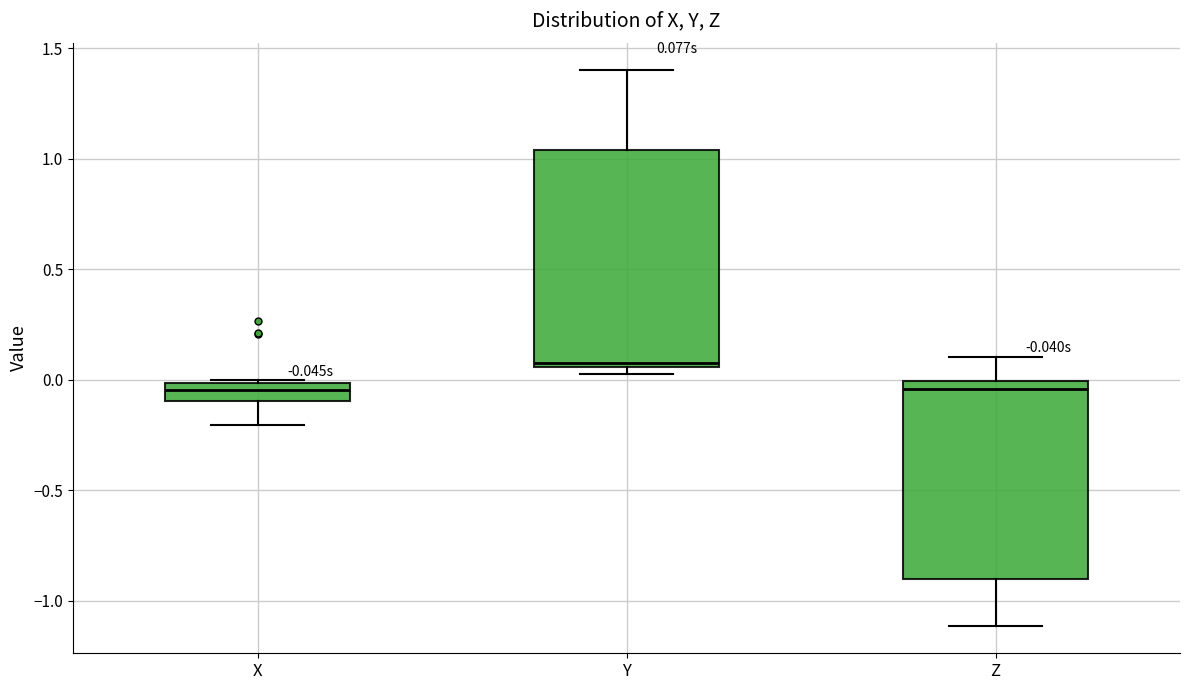

Comparing the boxes themselves (not the whiskers), which one is the tallest?

Y